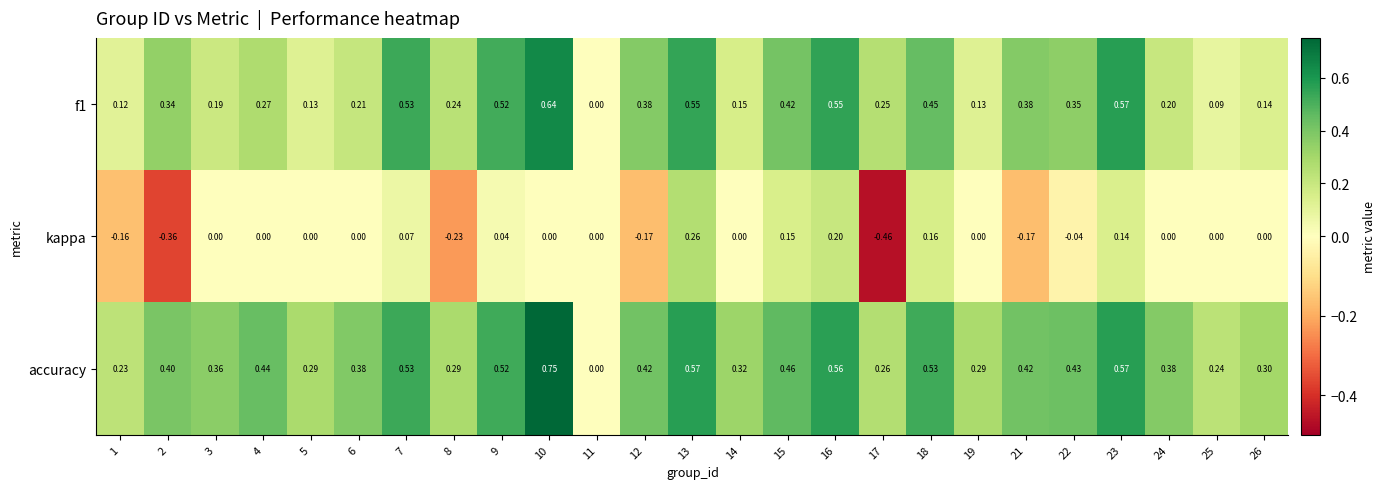

What is the total value across all series at 23?

1.3